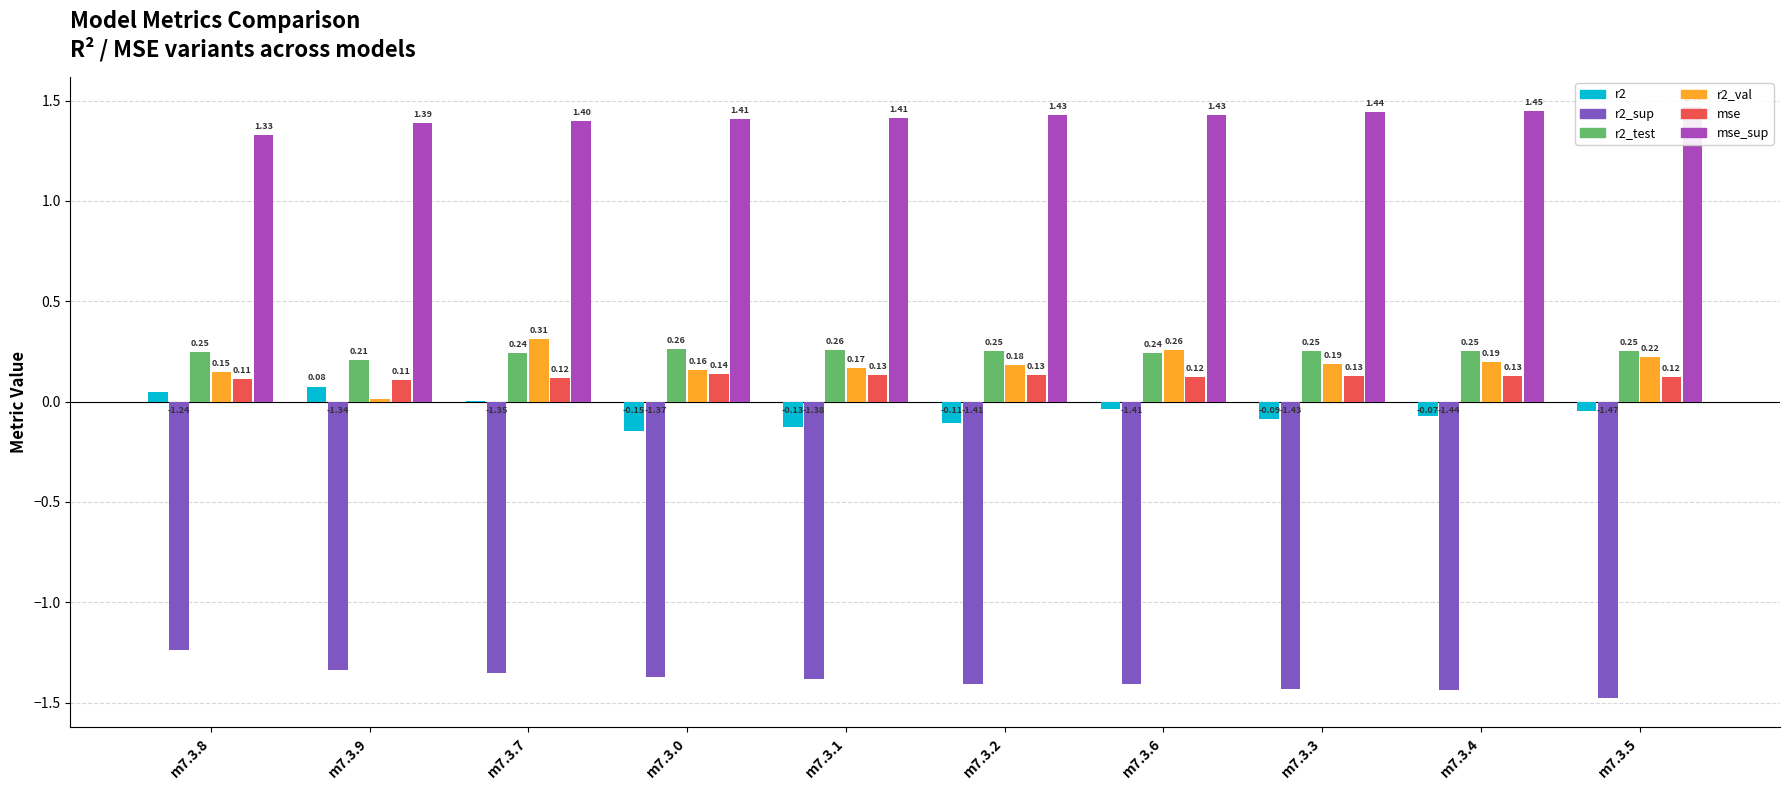

Is it true that r2_test equals 0.3 at m7.3.4?

False